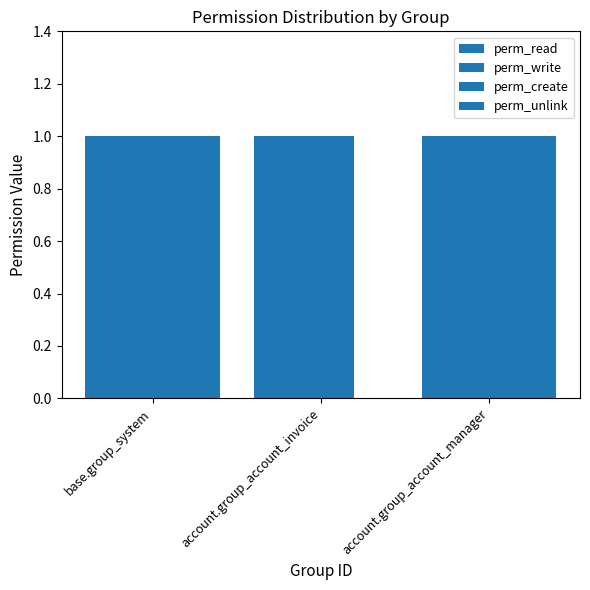

How many categories are shown in the chart?

3